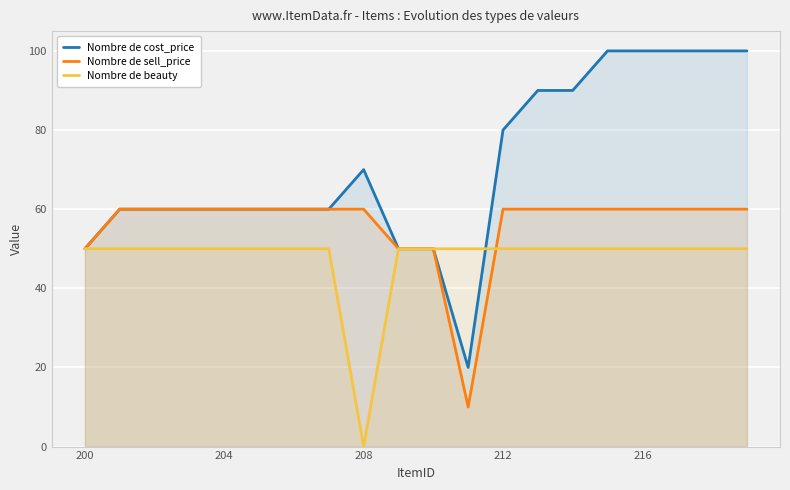

What is the value of the Nombre de cost_price point at the 13th from the left?

80